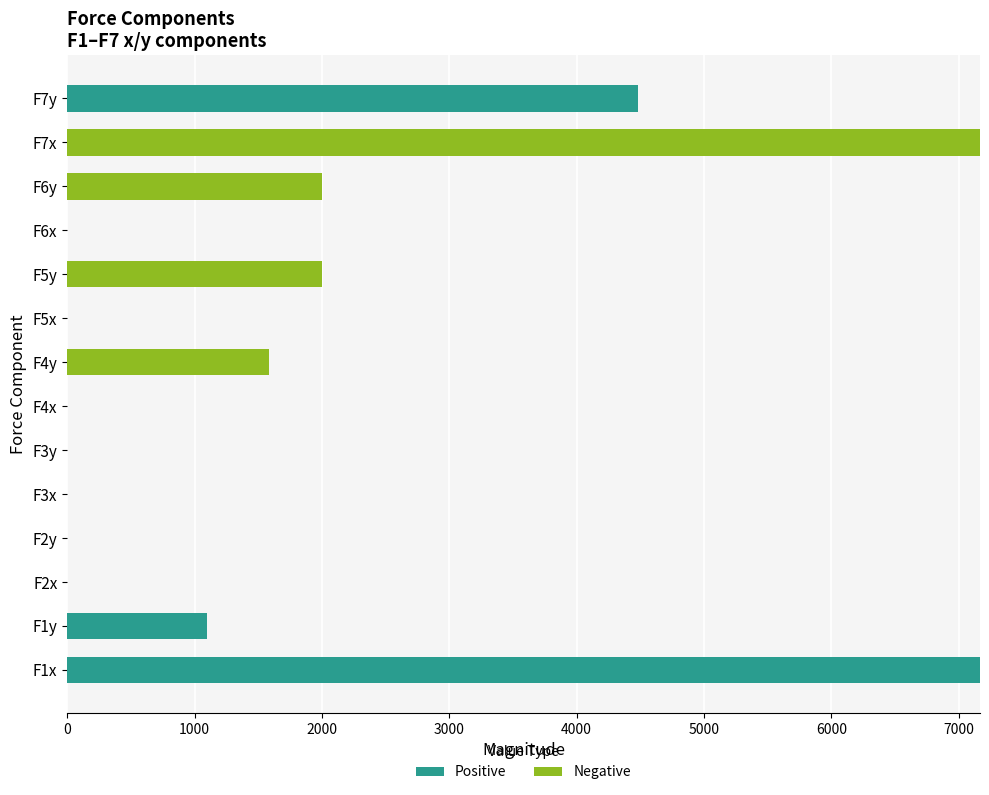

Where is Positive nearest to the value 3583?

F7y